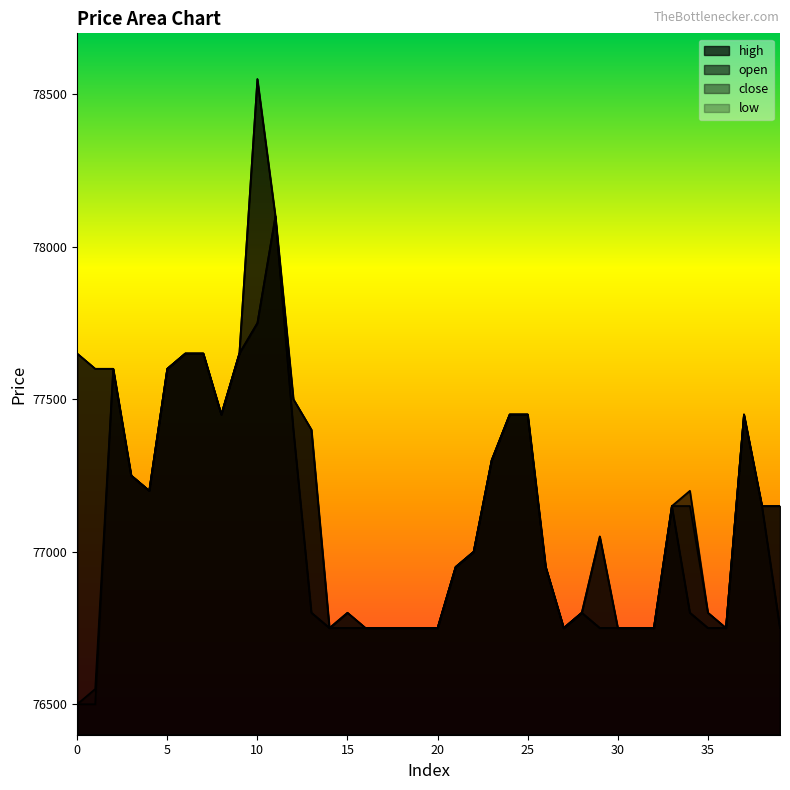

Where is the first local minimum for open?

4